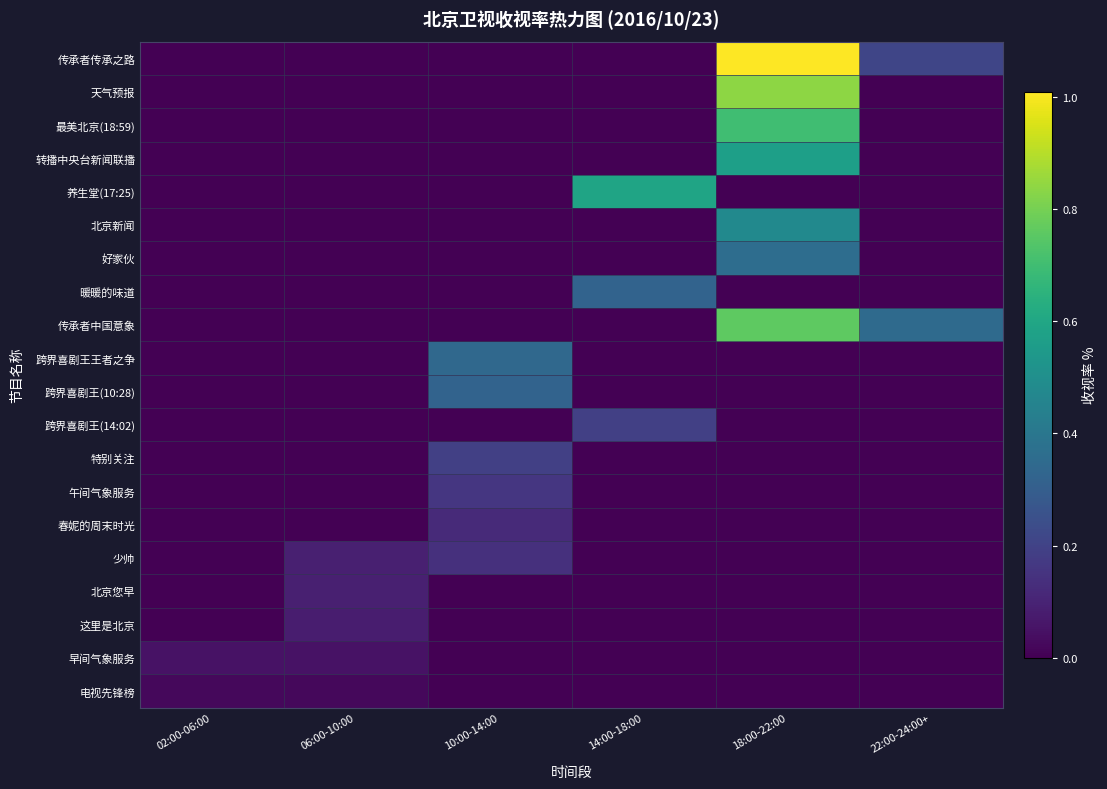

Rank the series by their maximum value, from highest to lowest.

传承者传承之路, 天气预报, 传承者中国意象, 最美北京(18:59), 养生堂(17:25), 转播中央台新闻联播, 北京新闻, 好家伙, 跨界喜剧王王者之争, 暖暖的味道, 跨界喜剧王(10:28), 跨界喜剧王(14:02), 特别关注, 午间气象服务, 少帅, 春妮的周末时光, 北京您早, 这里是北京, 早间气象服务, 电视先锋榜